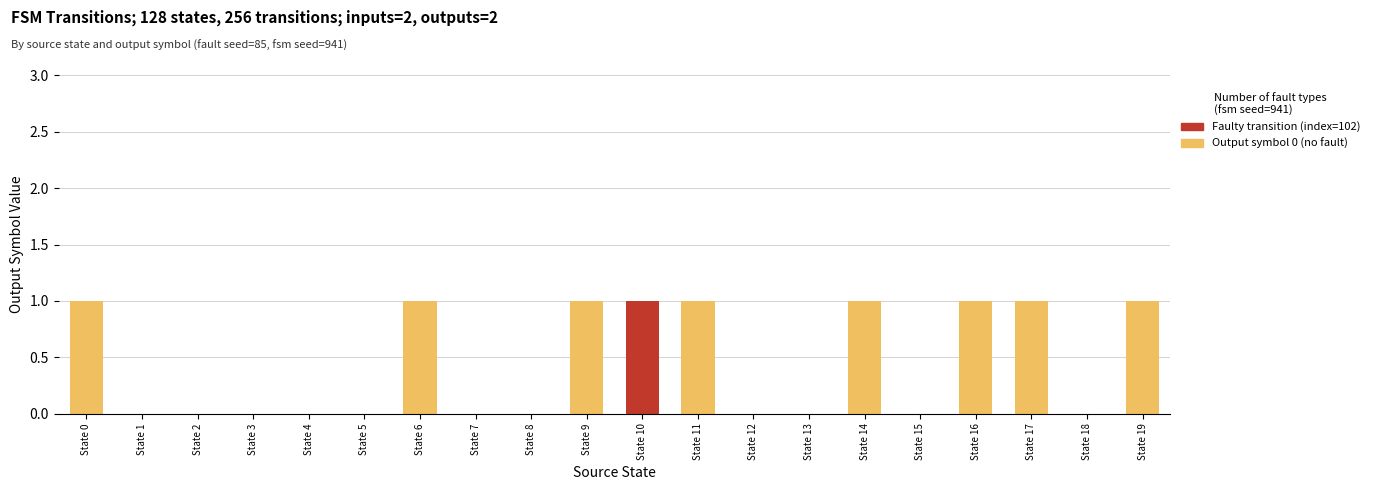

What is the difference between the Output symbol 0 (no fault) values at State 16 and State 12?

1